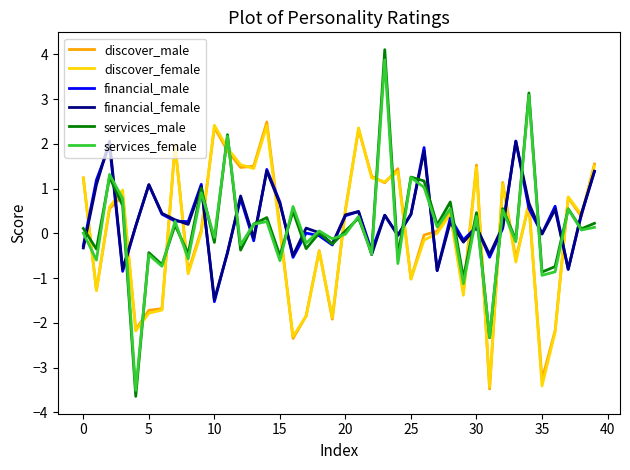

What is the smallest value displayed?

-3.6